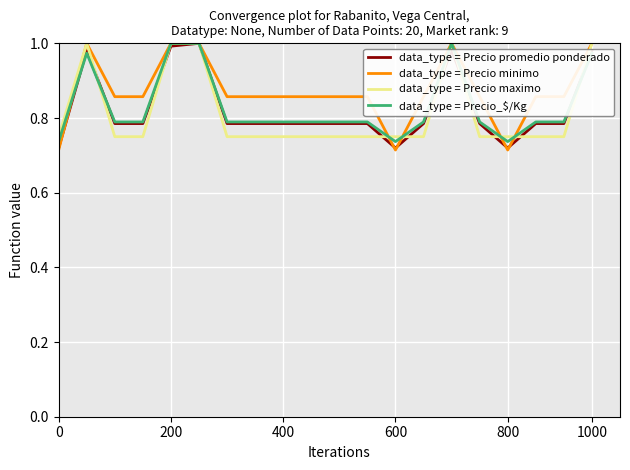

Count the number of data series in this chart.

4